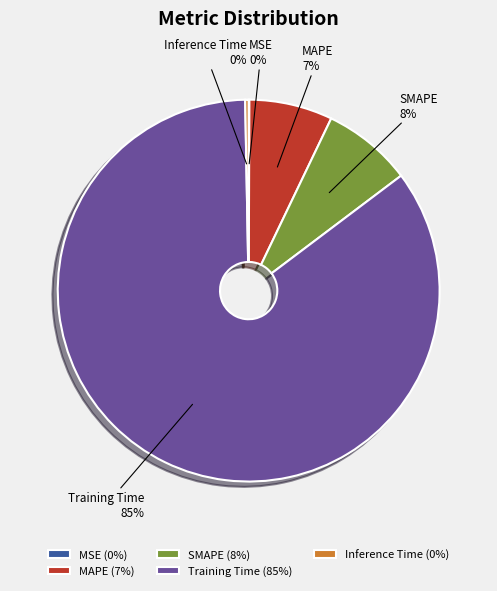

To the nearest percent, what is the difference between the largest and smallest slice percentages?

85%